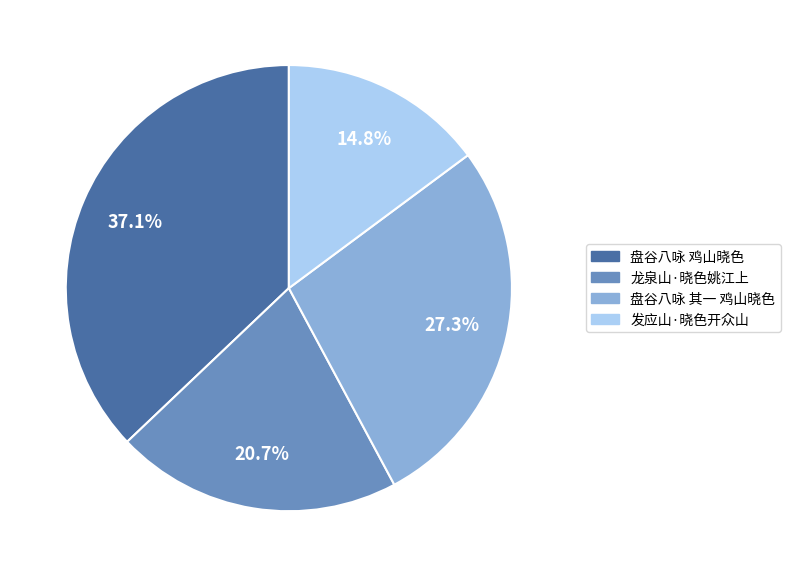

Combined, do 盘谷八咏 其一 鸡山晓色 and 发应山·晓色开众山 account for over 50%?

No